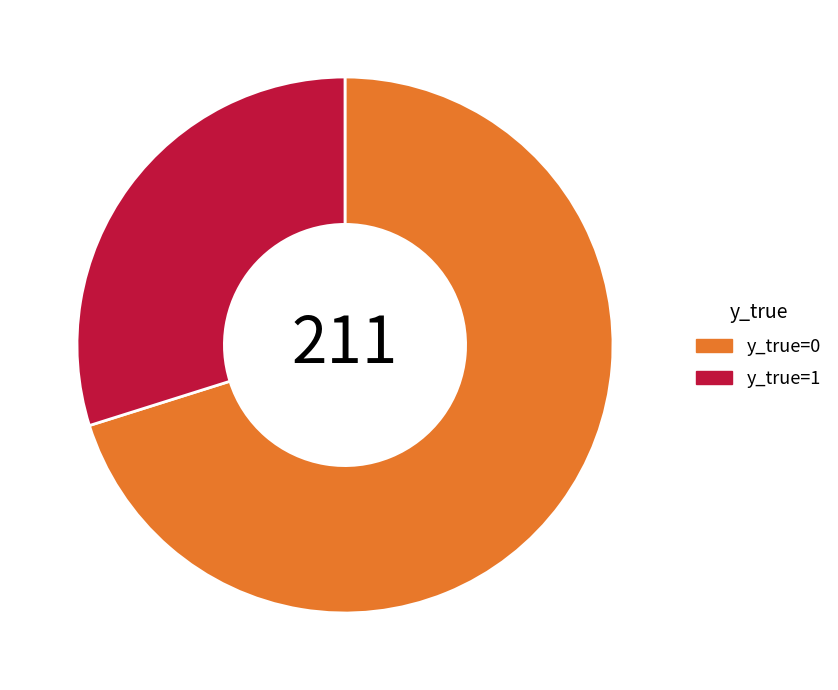

Rank the categories by value from lowest to highest.

y_true=1, y_true=0